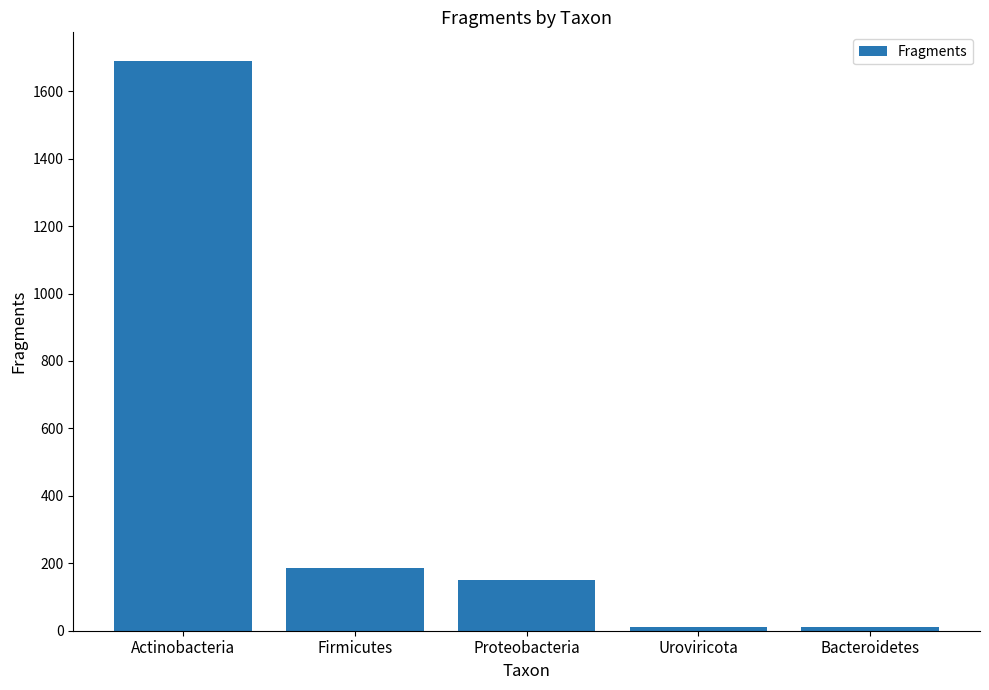

Where is the data nearest to the value 850?

Firmicutes